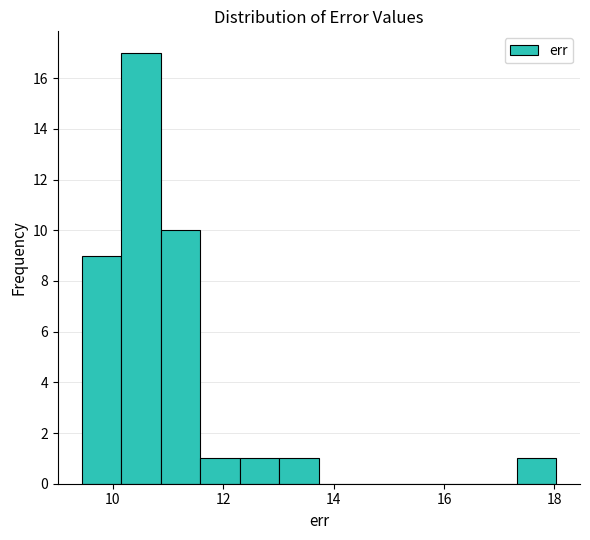

Around what value on the x-axis is the tallest bar? Give the approximate position of its centre, as read against the axis.

10.6